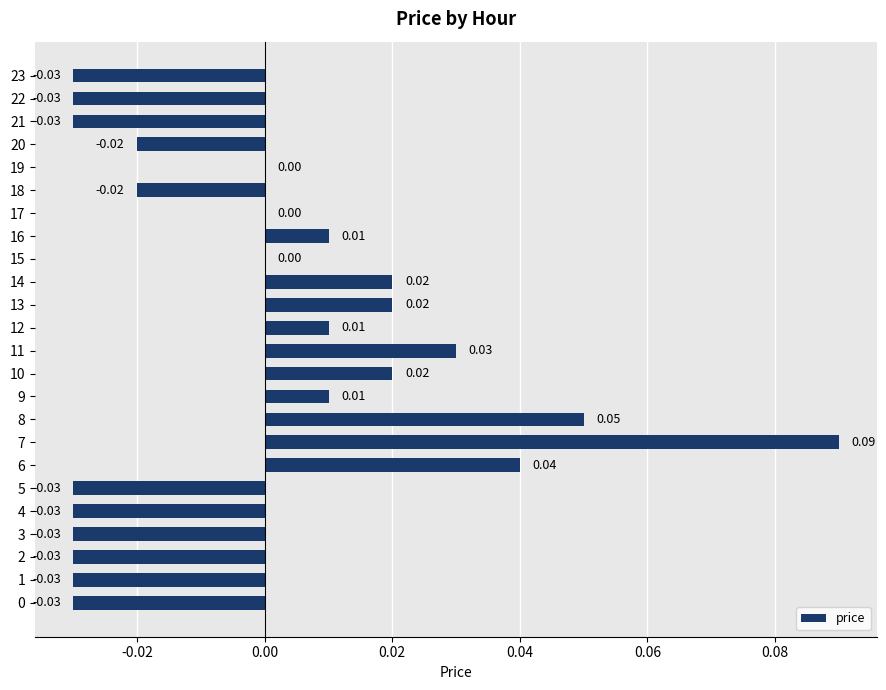

How many categories are shown in the chart?

24